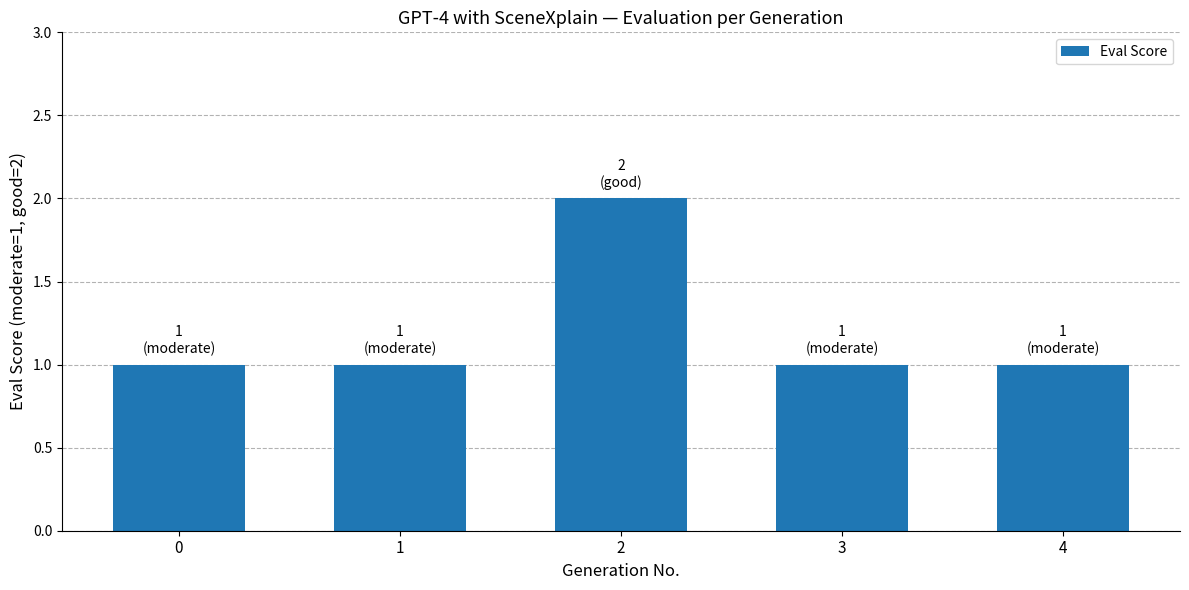

What is the change in value from 1 to 2?

+1